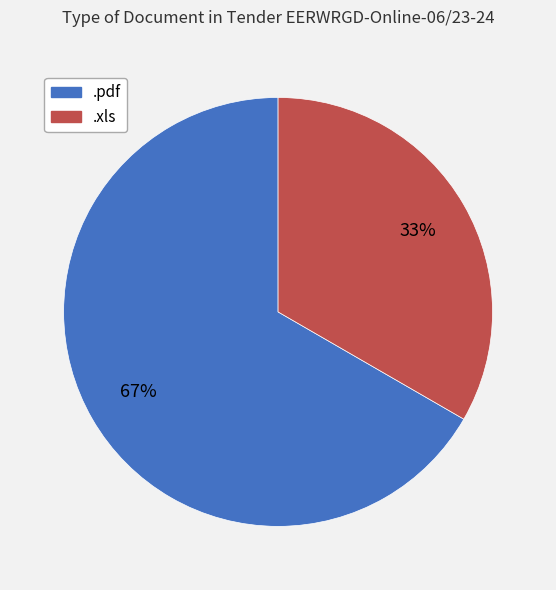

What percentage is the .pdf slice, to the nearest percent?

67%